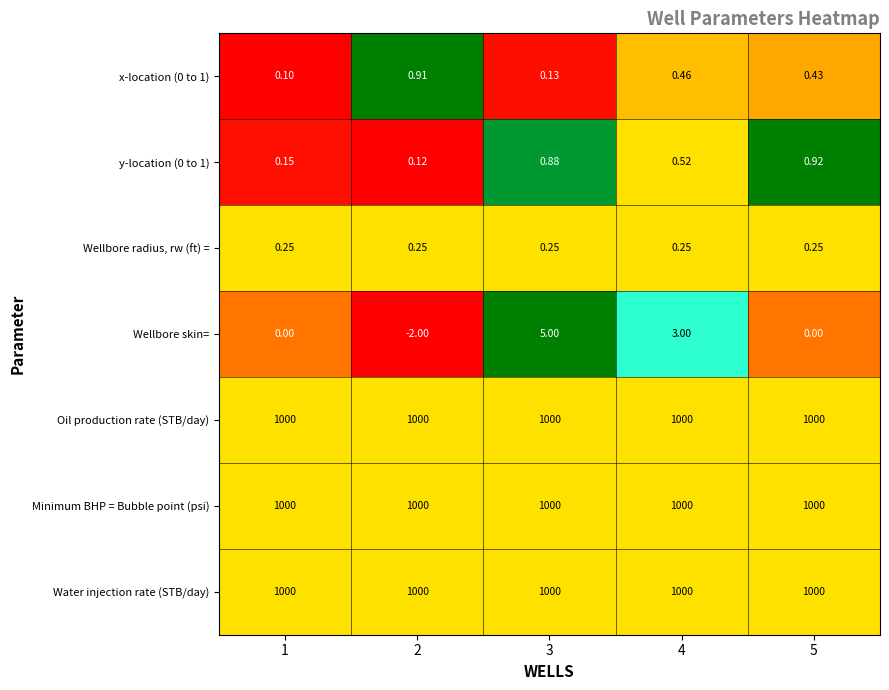

At how many categories does at least one series exceed 0?

5